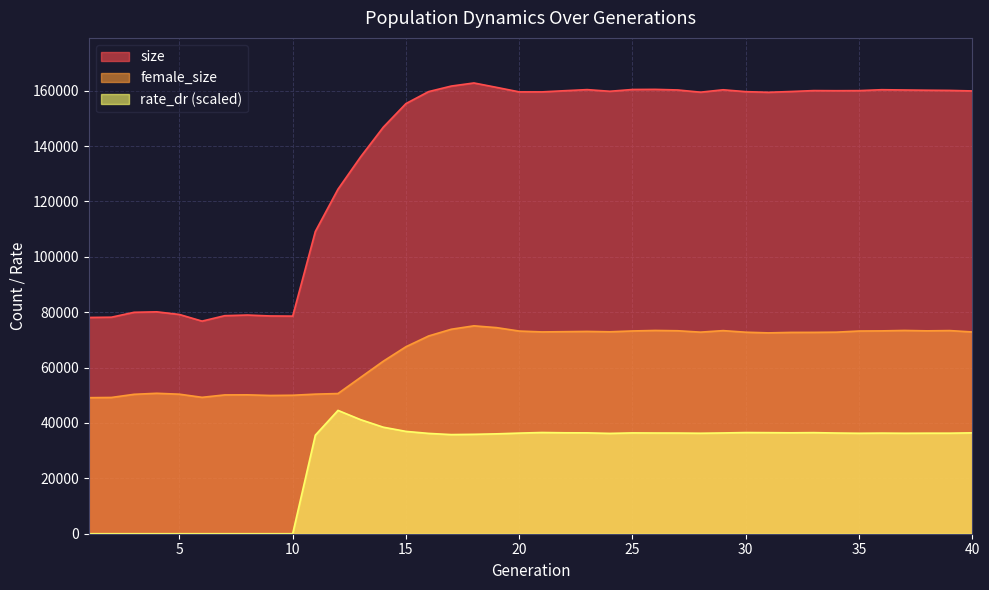

What is the value of the rate_dr point at the 12th from the left?

44538.1